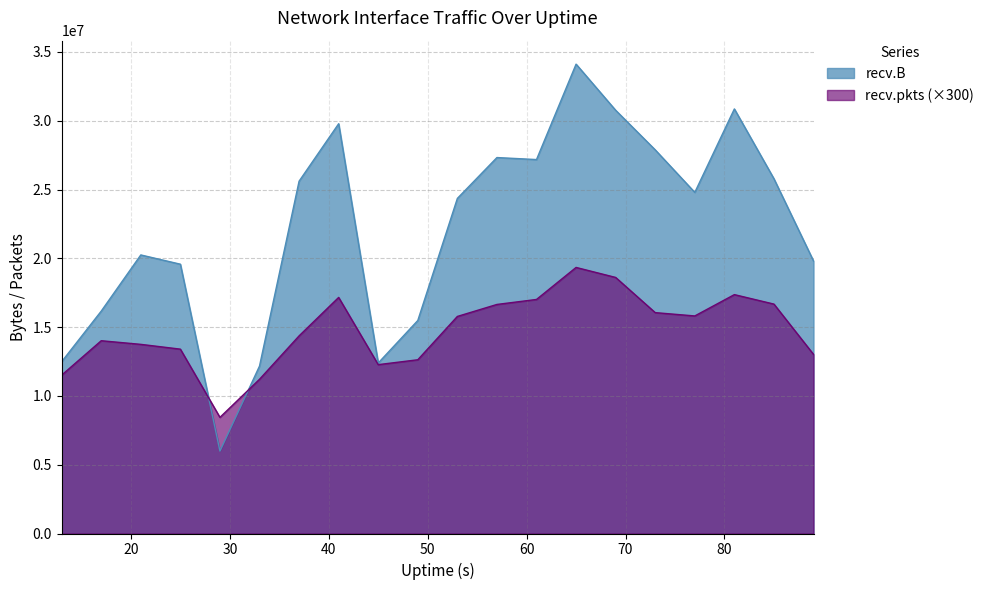

The value of recv.B at 61 is 40187496. True or false?

False